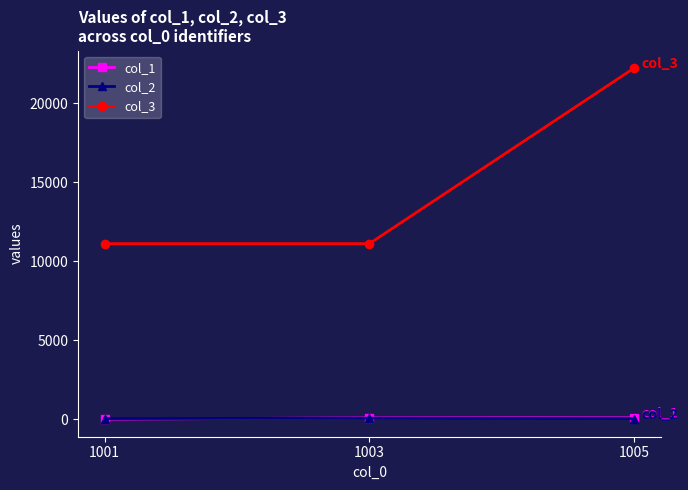

Which series has the widest spread of values?

col_3